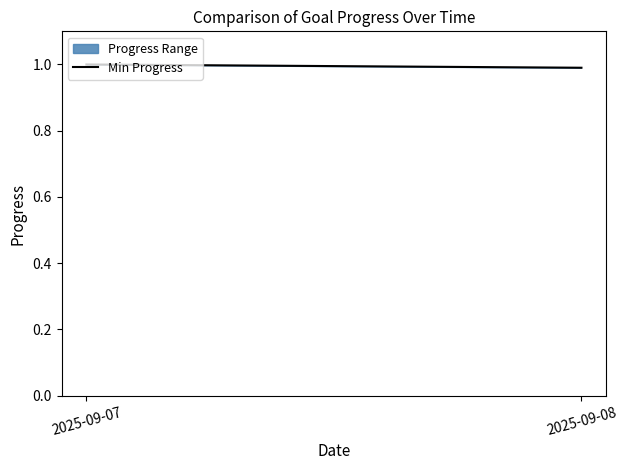

Count the number of categories in the chart.

2